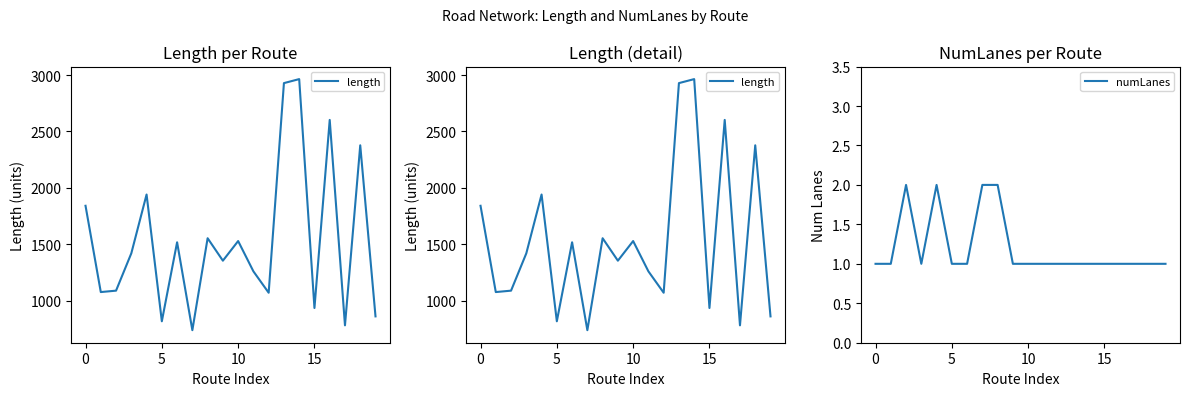

At which label does length reach its minimum?

7